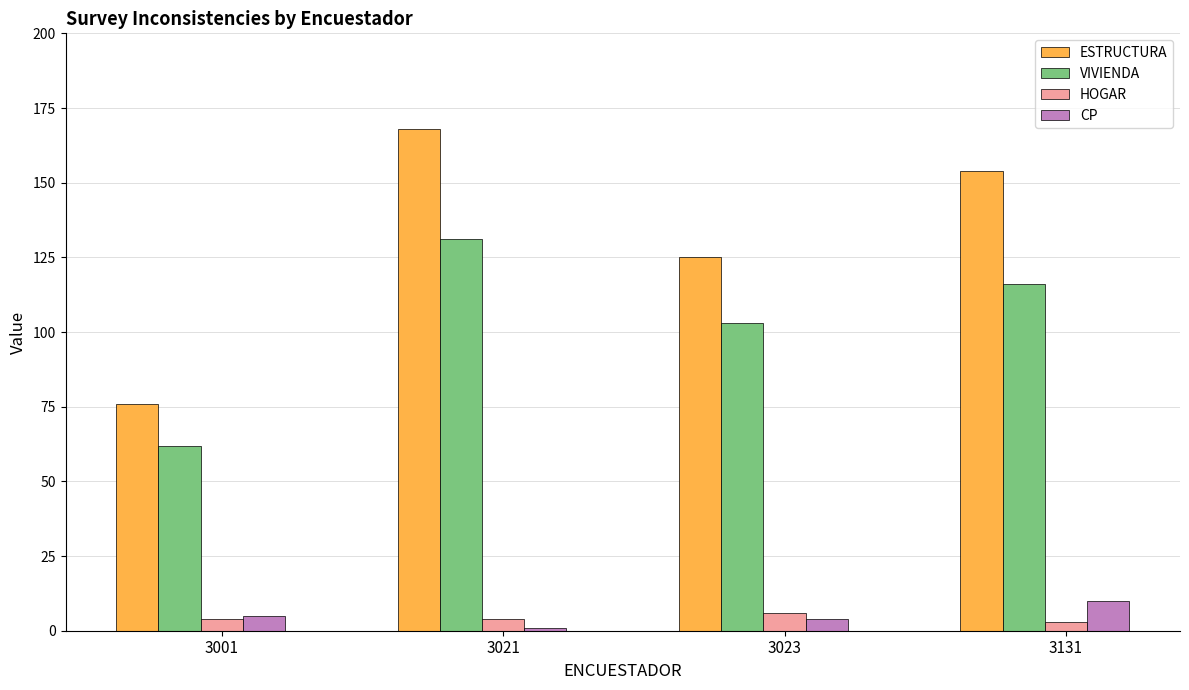

True or false: HOGAR has a value of 4 at 3001.

True